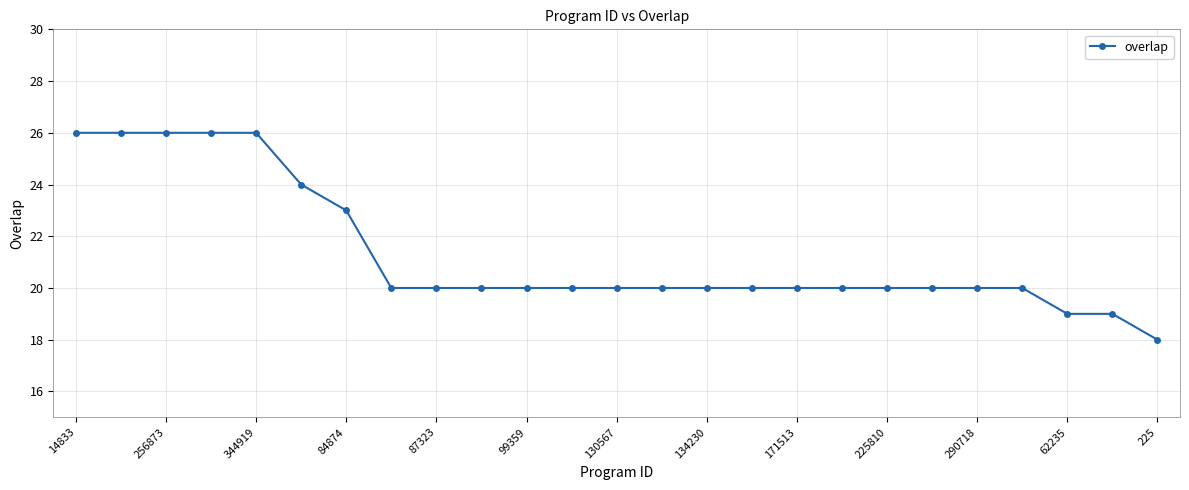

What is the value of the 11th point from the left?

20